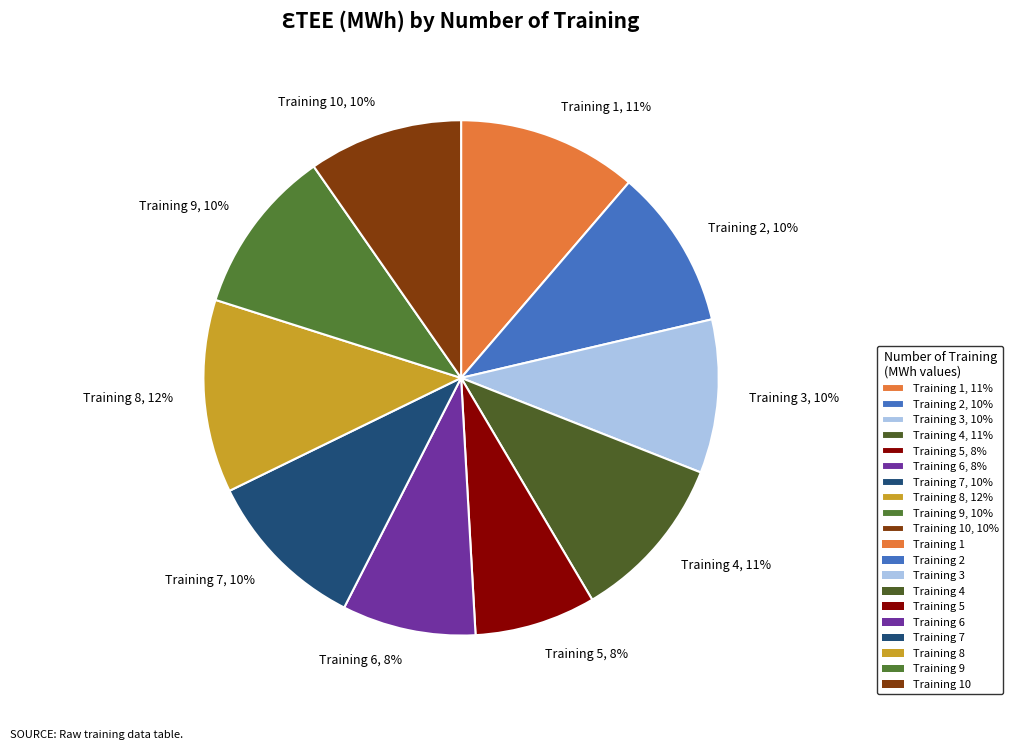

To the nearest percent, what is the combined percentage of Training 4, 11% and Training 8, 12%?

23%